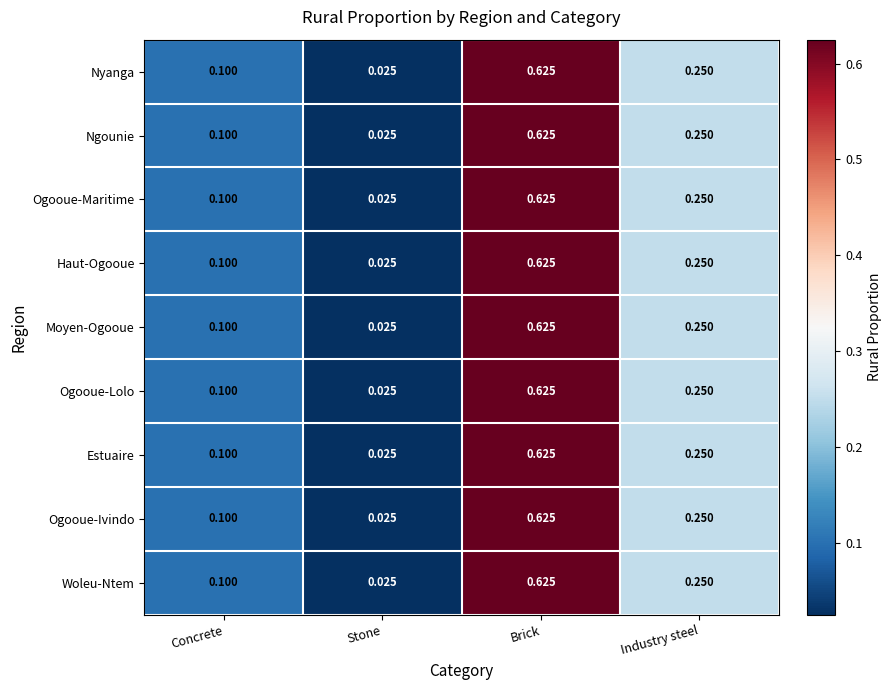

Is the value of Ogooue-Maritime at Stone greater than the value of Ogooue-Lolo at Concrete?

No